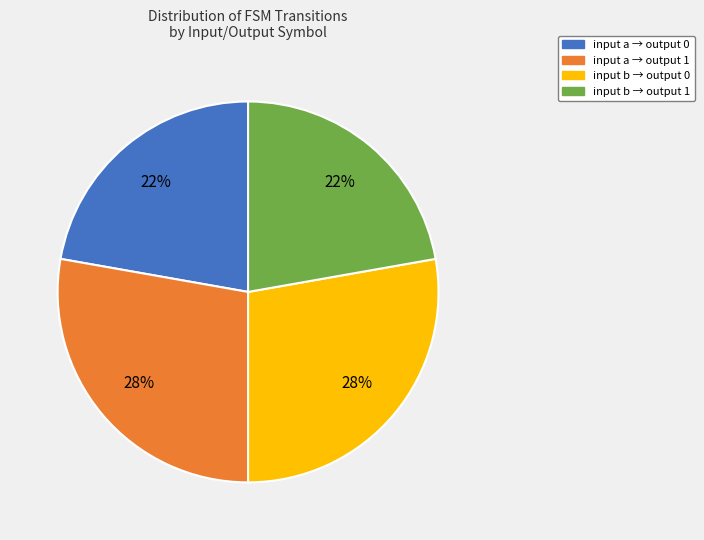

Is there a majority slice in this chart?

No